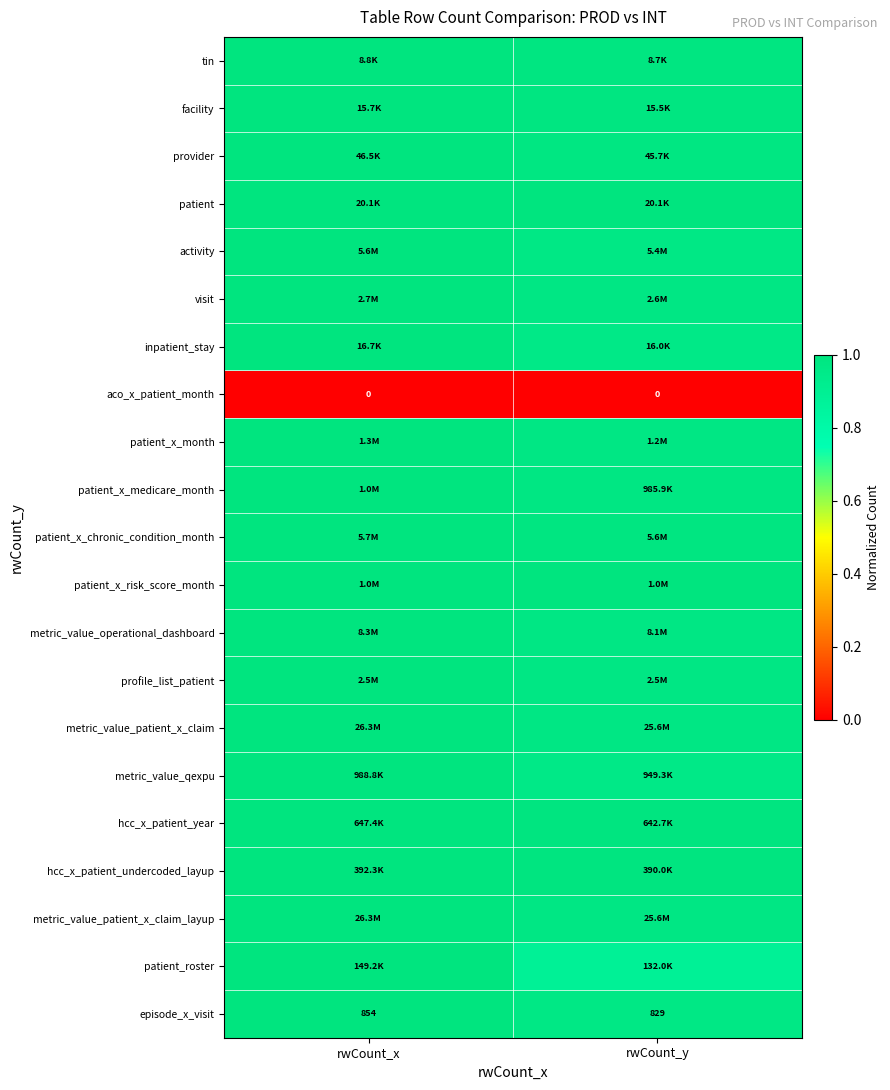

What is the minimum value for patient?

1.0